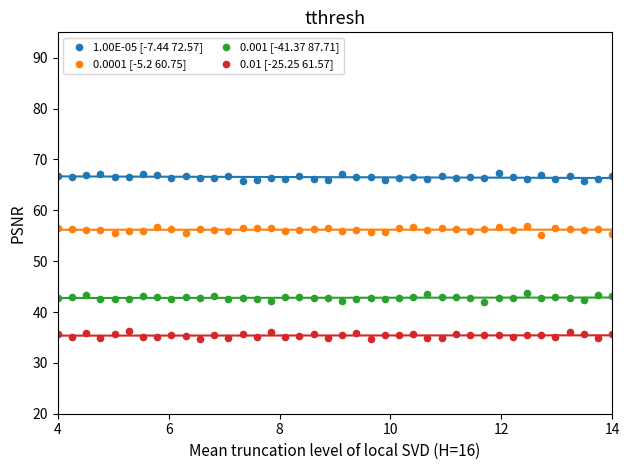

Which series reaches the minimum Y coordinate?

0.01 [-25.25 61.57]